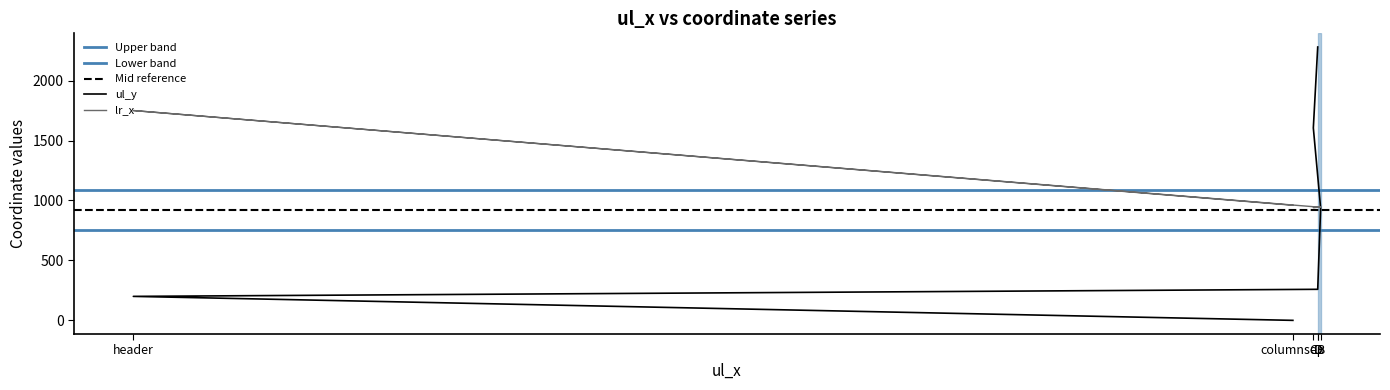

What is the difference between the second highest and minimum values in the lr_x series?

19